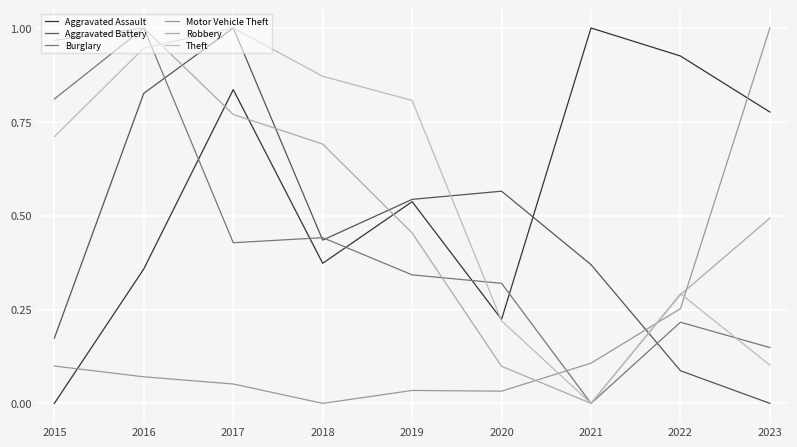

What is the difference between the maximum and second lowest values in the Aggravated Assault series?

0.8